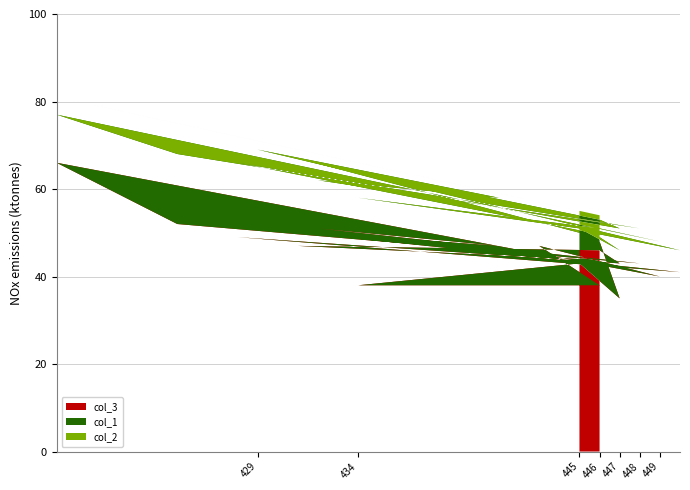

Reading left to right, extract all data points from this chart.

col_3: 48	35	43	38	38	47	40	66	52	43	51	47	51	41	49	43	46	47	44
col_1: 1	11	8	20	13	7	8	11	16	8	11	11	18	5	17	8	7	20	6
col_2: 5	7	4	8	3	3	3	4	7	1	6	1	2	4	6	2	1	2	5